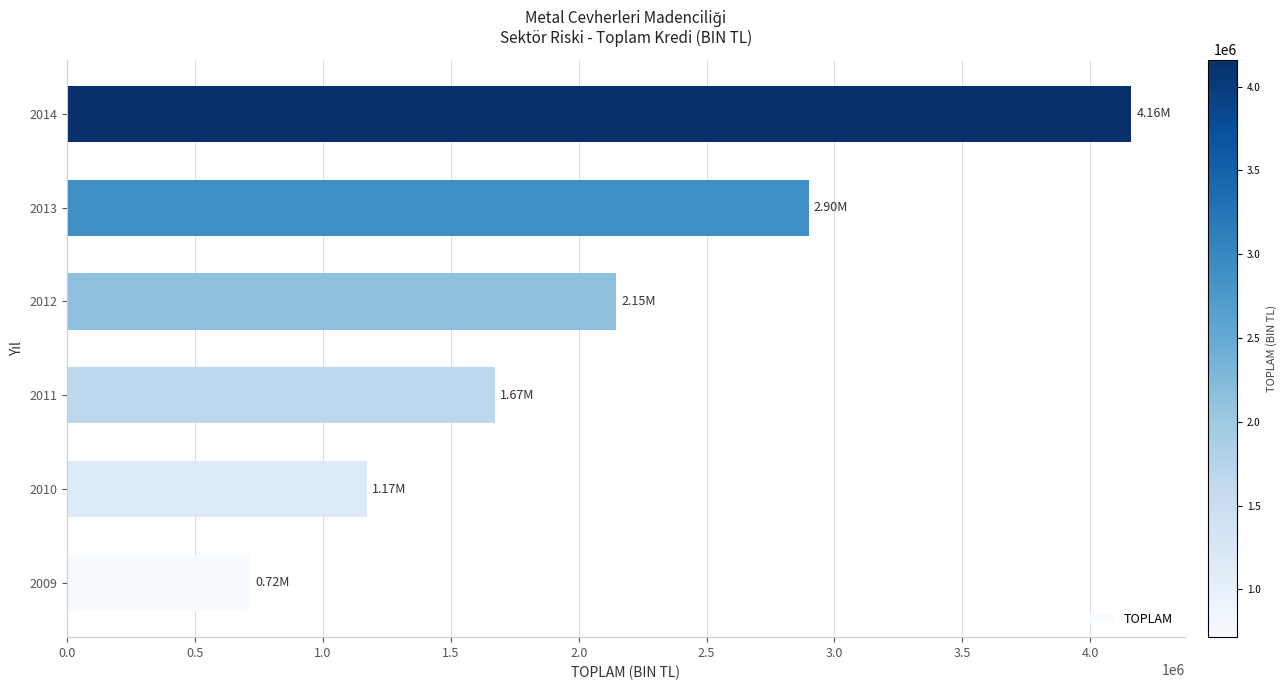

Rank the categories by value from highest to lowest.

2014, 2013, 2012, 2011, 2010, 2009